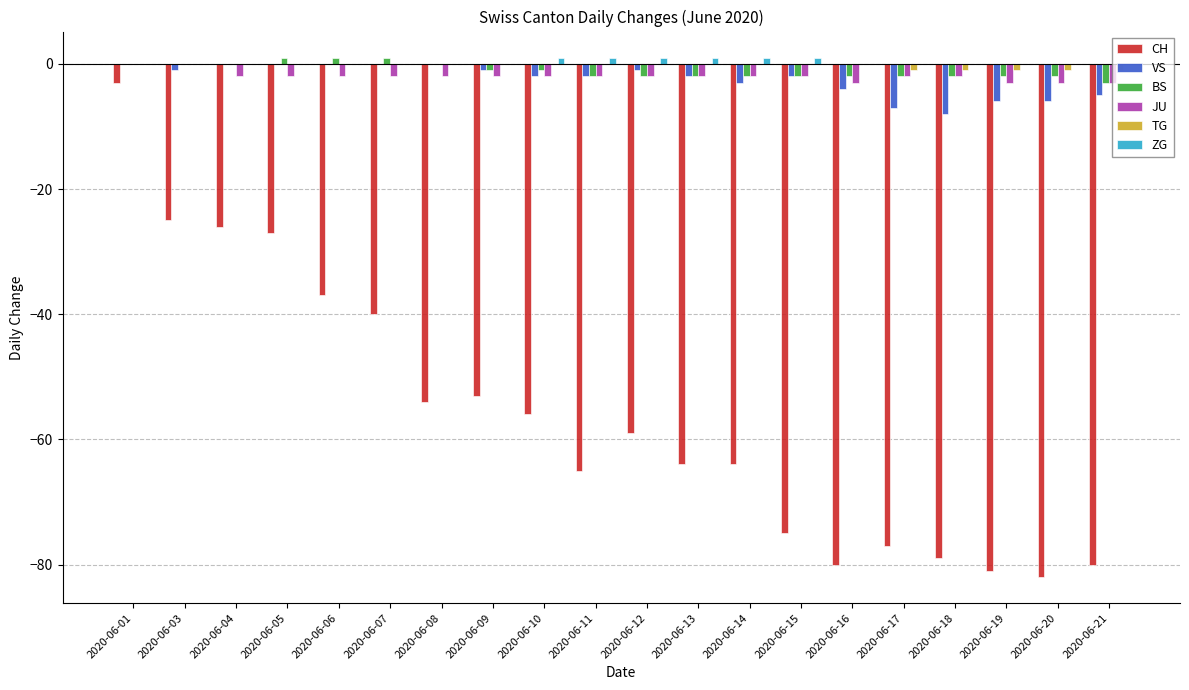

Which series has the widest spread of values?

CH